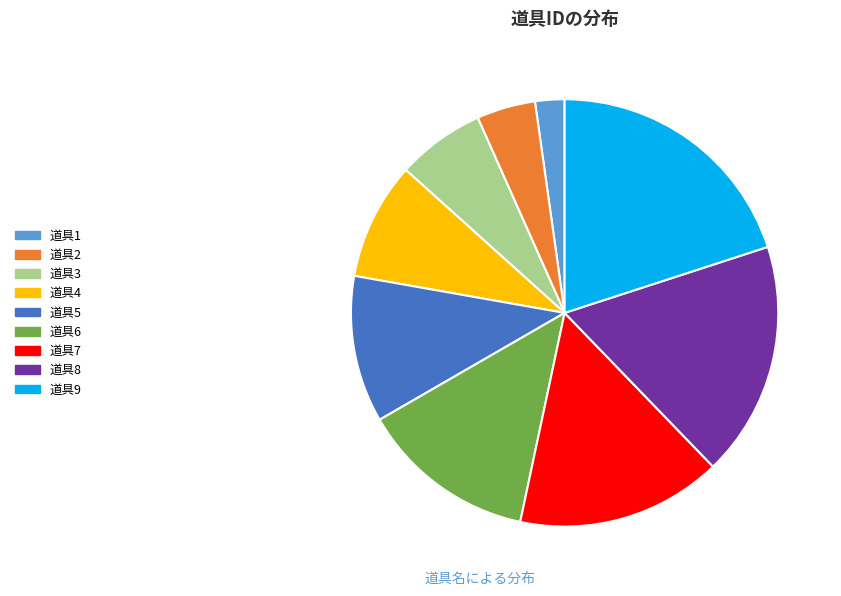

Is the sum of 道具8 and 道具7 greater than half?

No